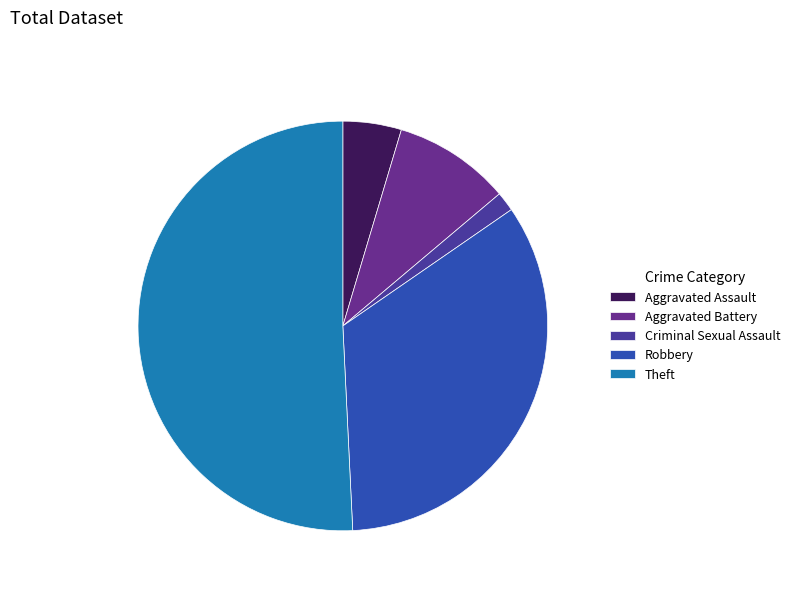

Which slice is the smallest?

Criminal Sexual Assault